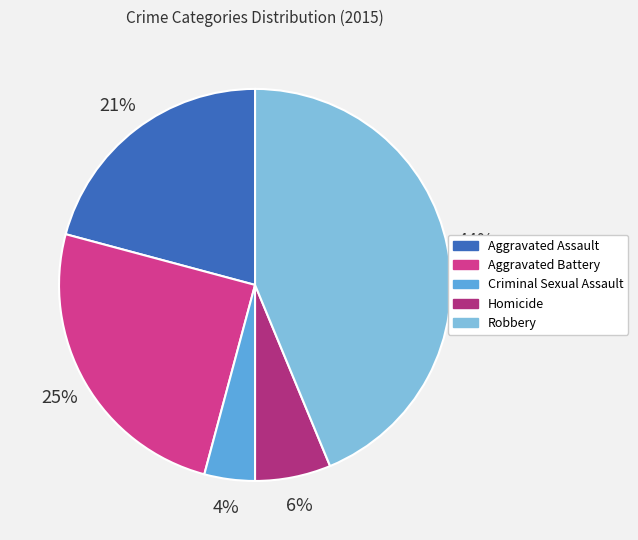

Is it true that Robbery is 44% of the pie?

True